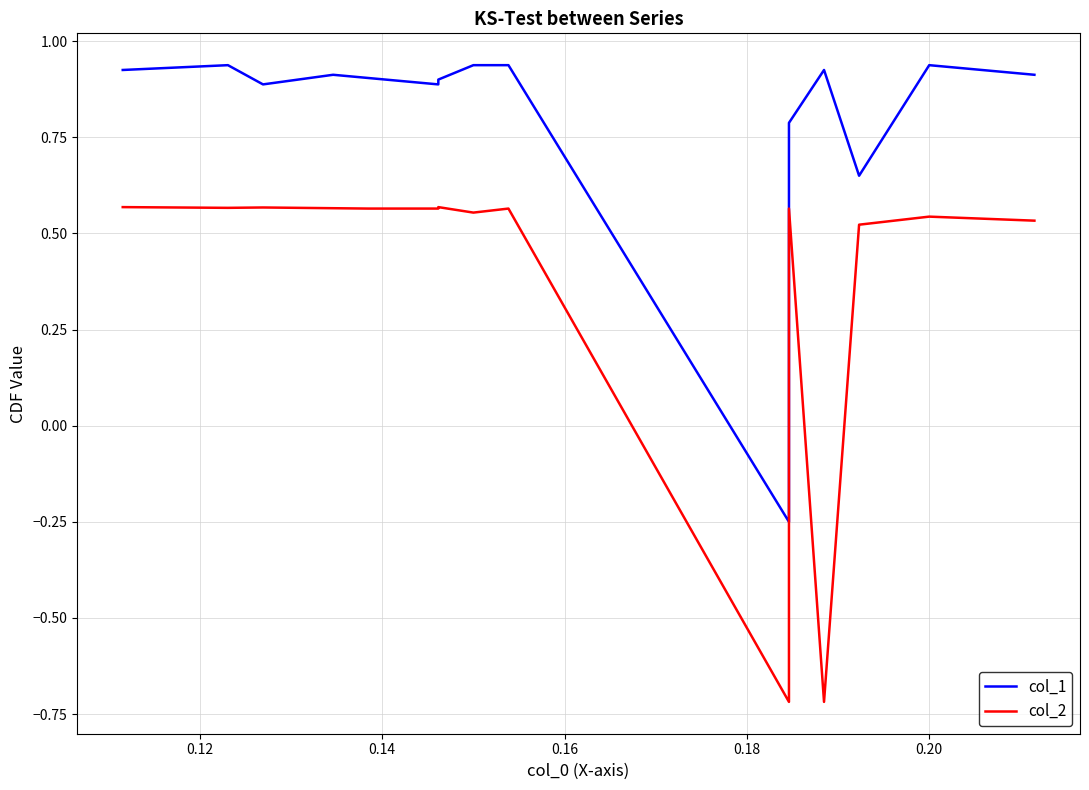

What are all the series names shown in the legend?

col_1, col_2